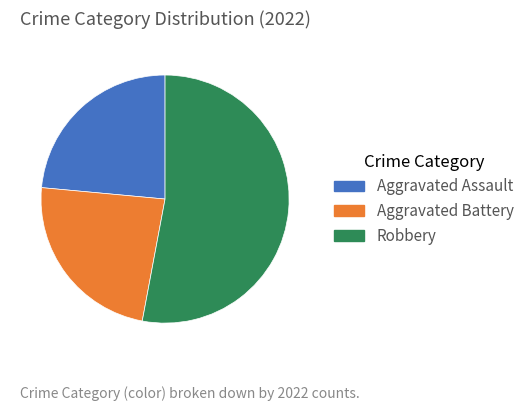

Combined, do Aggravated Battery and Aggravated Assault account for over 50%?

No